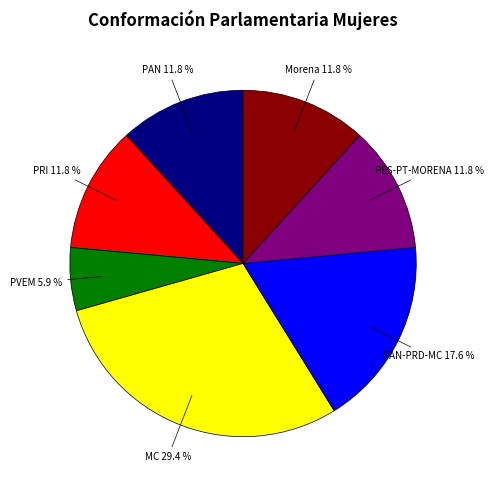

Is there any slice that represents more than half of the pie?

No